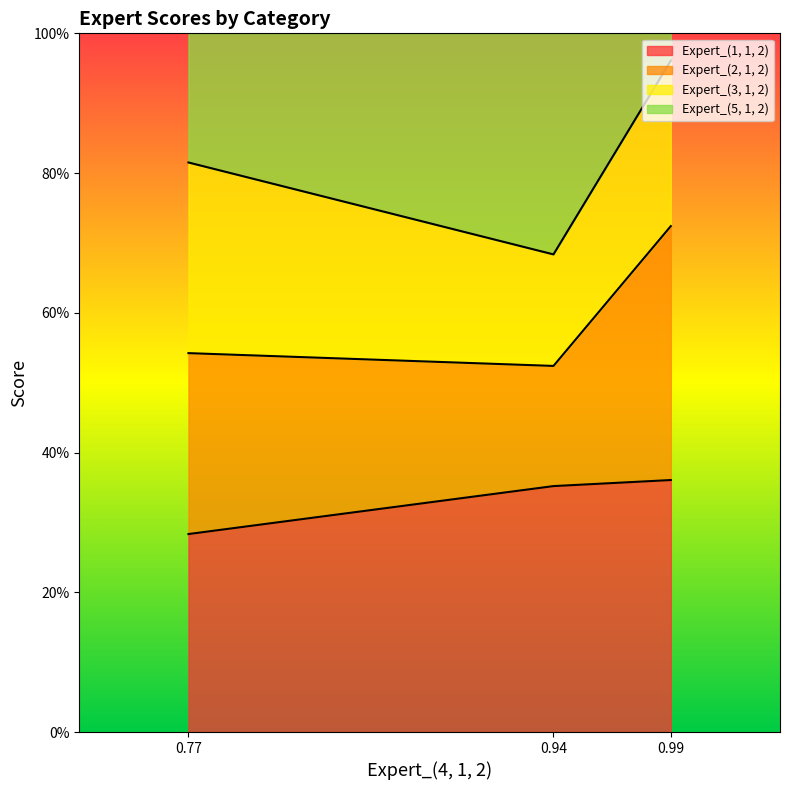

How many Expert_(3, 1, 2) values are between 0 and 1?

3